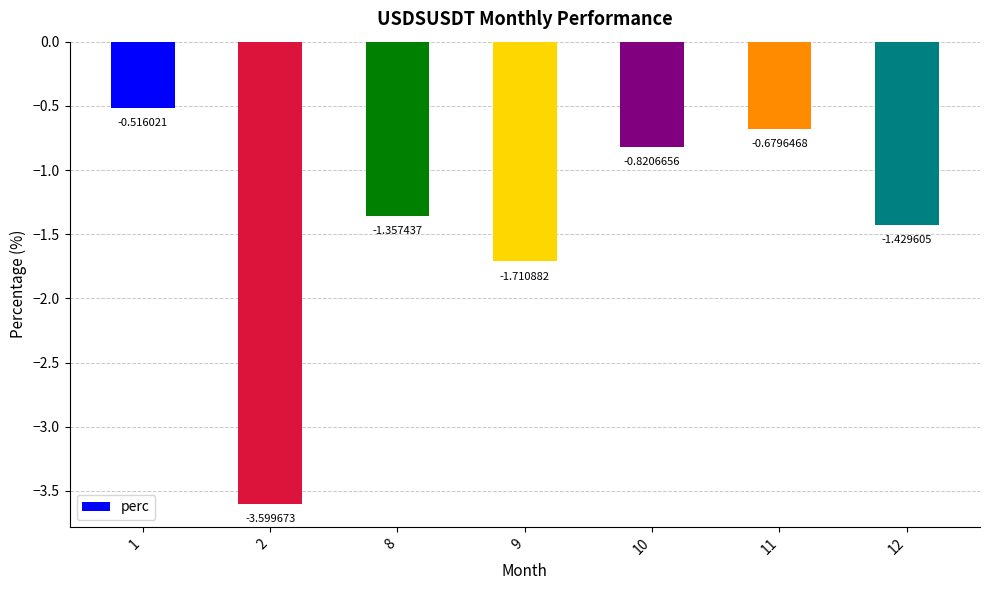

What is the change in value from 8 to 10?

+0.5